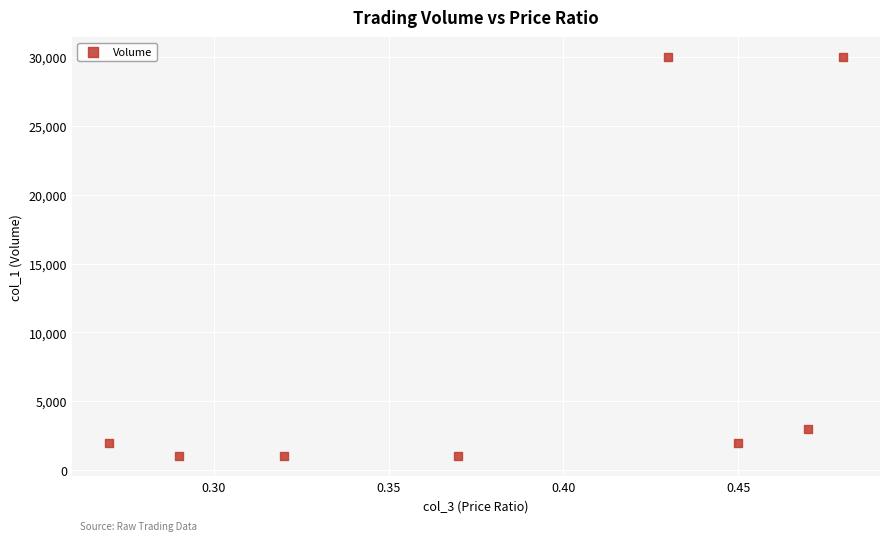

What Y value in the scatter plot is closest to 15500?

3000